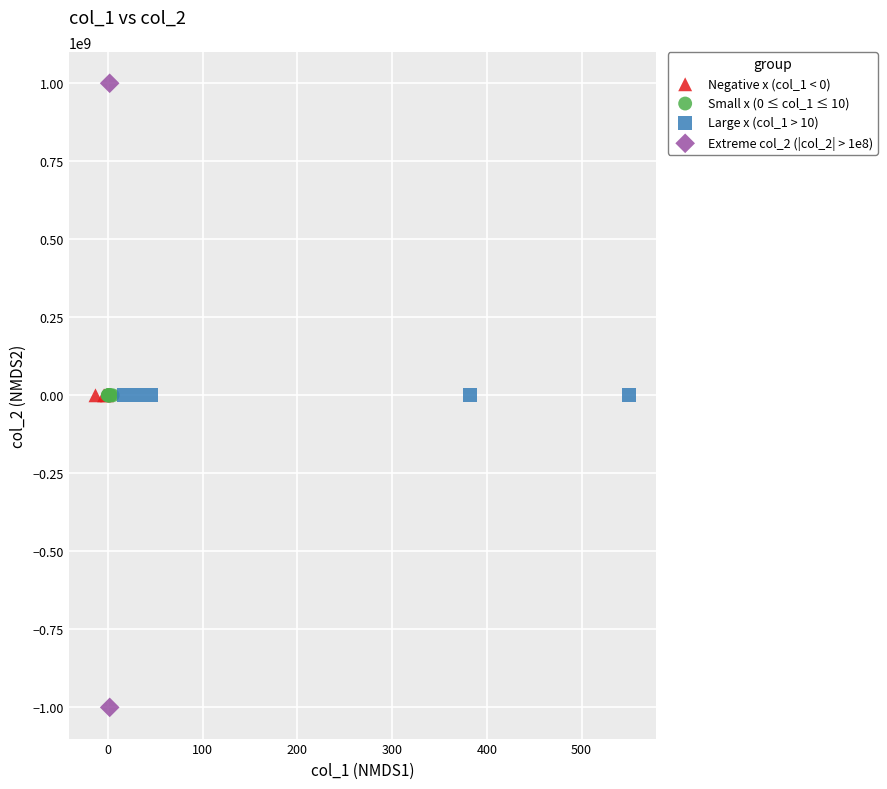

Which series contains the highest Y value?

Extreme col_2 (|col_2| > 1e8)